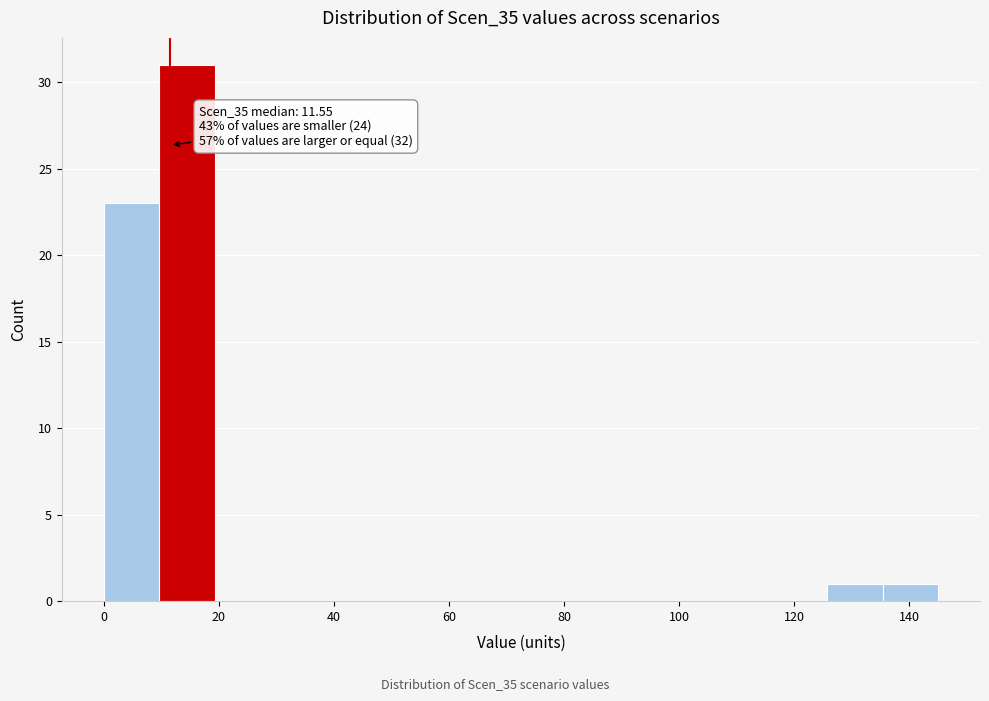

Which range on the x-axis has the tallest bar?

10 to 20